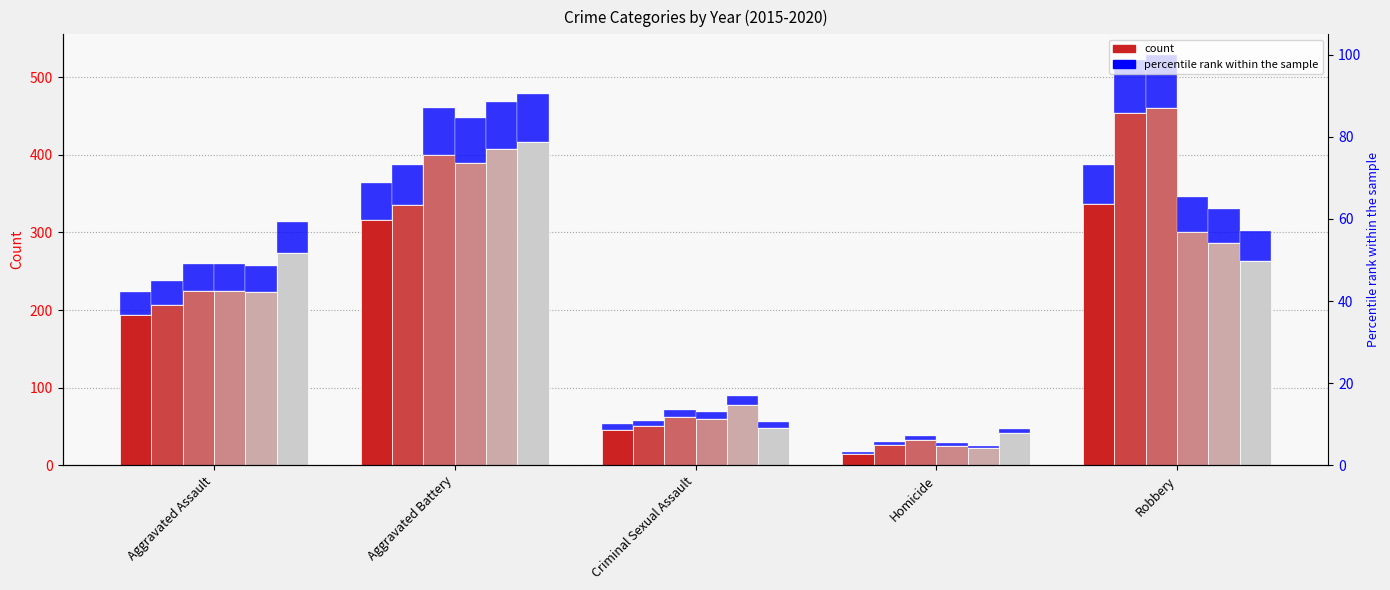

What is the label of the 2nd bar from the right?

Homicide